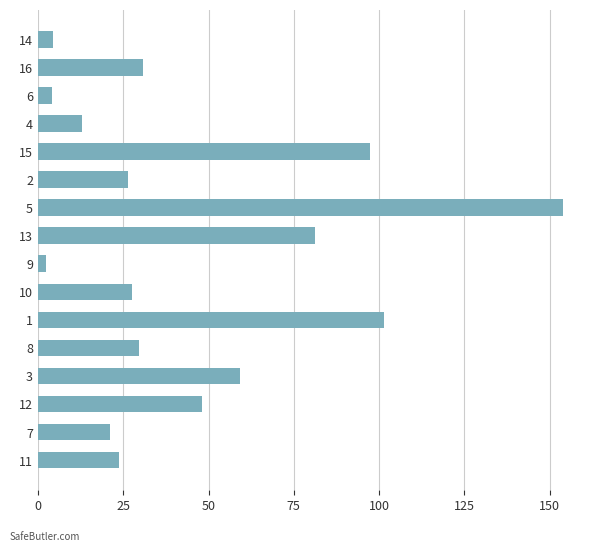

What is the difference between the values at 10 and 15?

69.5